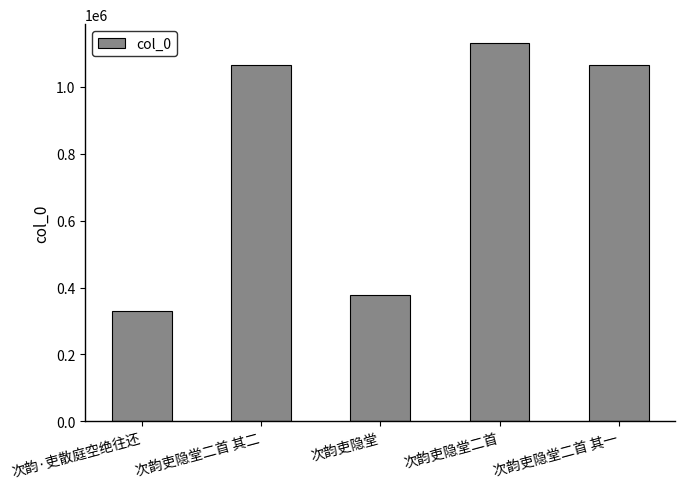

What value does the data have at 次韵吏隐堂二首?

1130189